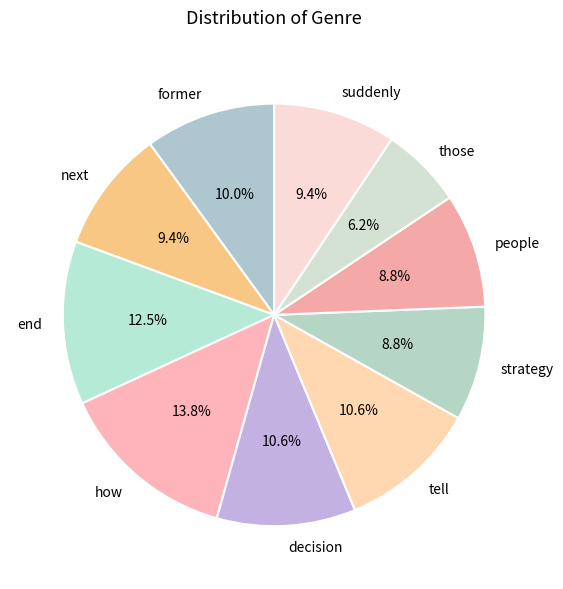

How many segments does this pie chart have?

10